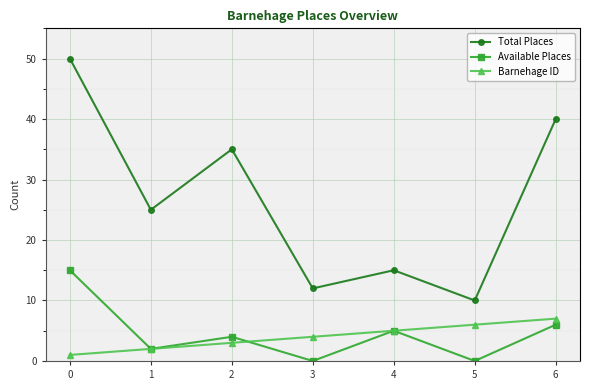

What is the maximum value for Total Places?

50